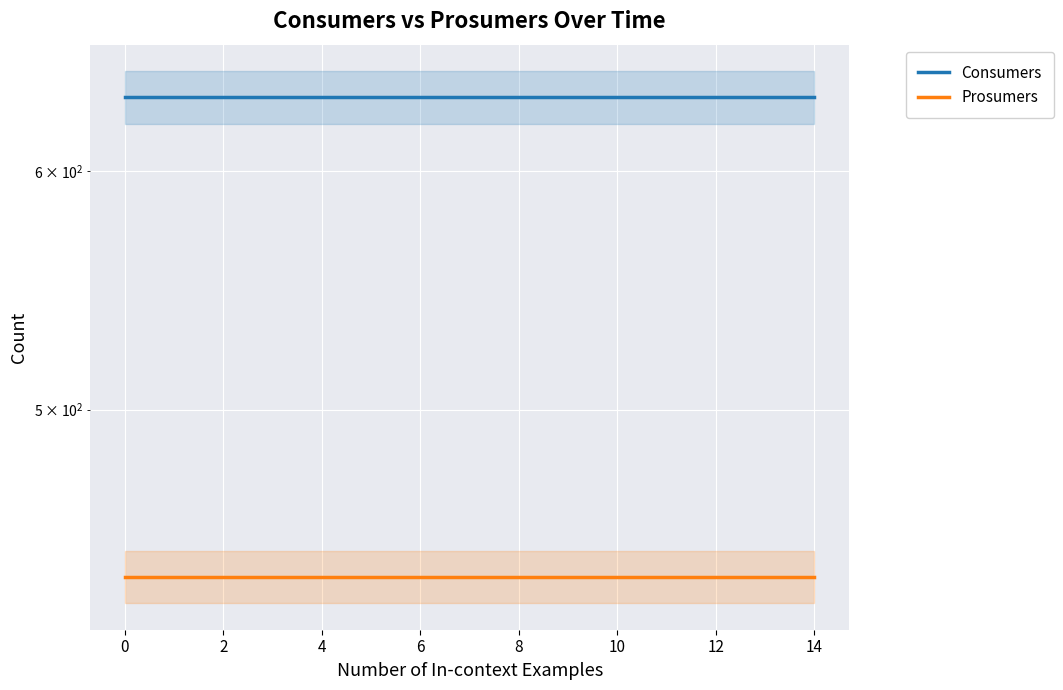

What is the label of the 6th point from the left?

10